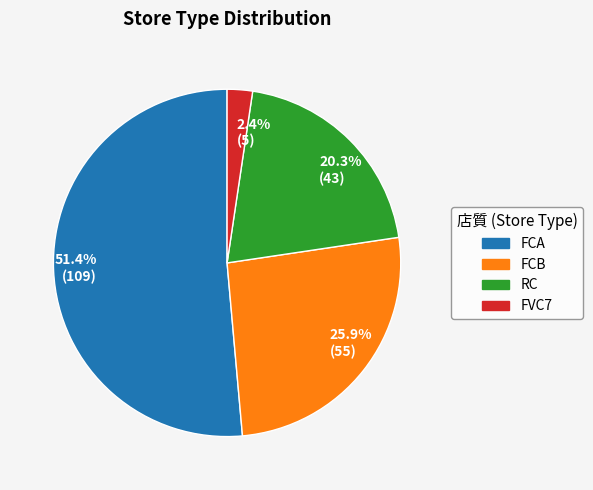

Between FCB and RC, which is larger?

FCB